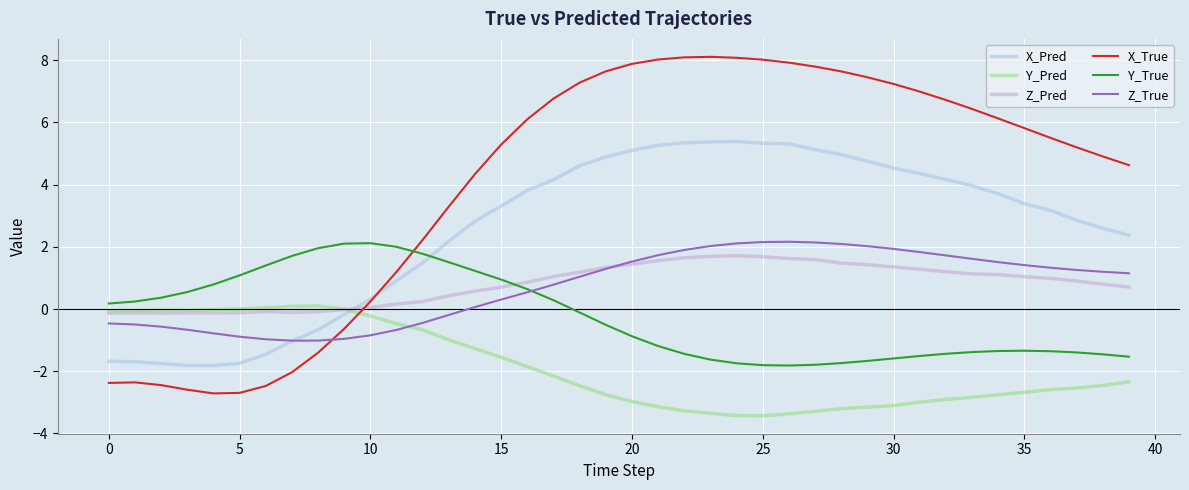

Where does the X_Pred series first go above 3?

15